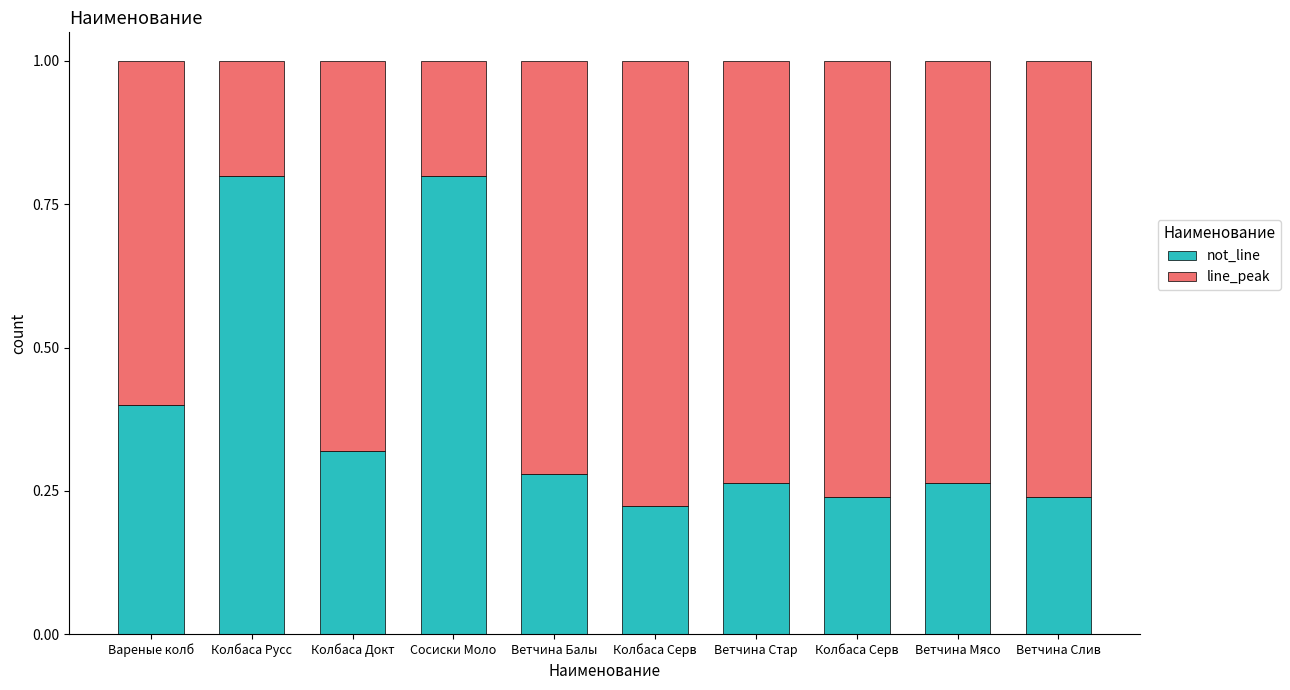

What are all the series names shown in the legend?

not_line, line_peak